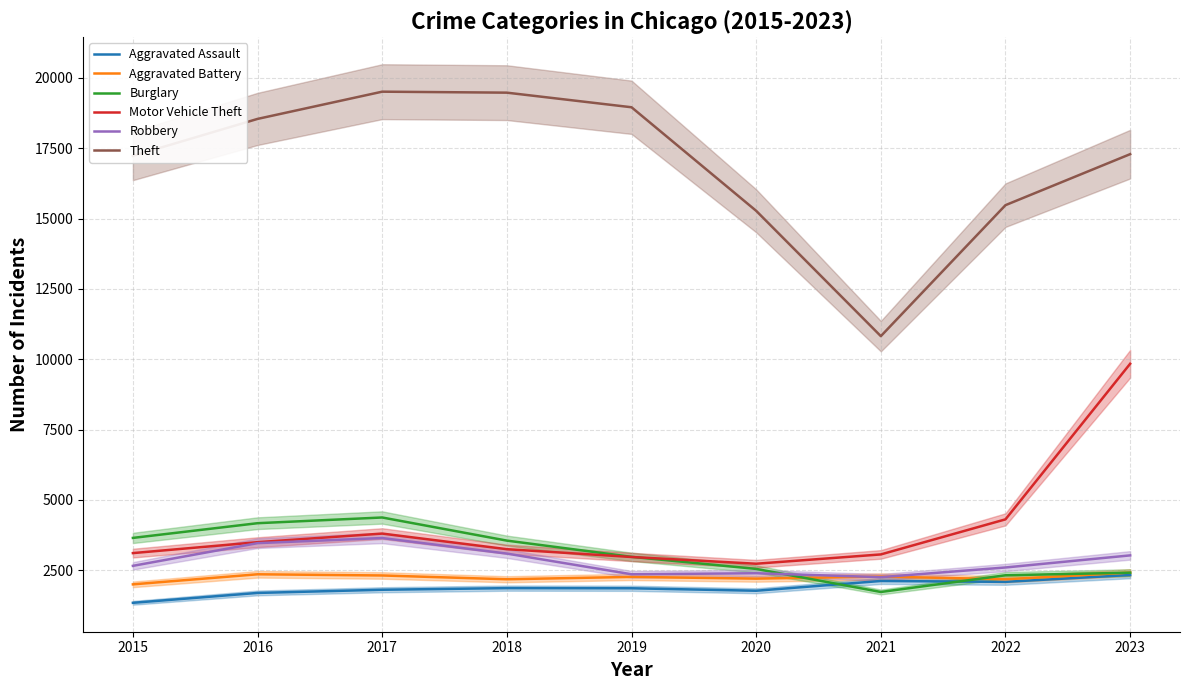

True or false: Motor Vehicle Theft and Aggravated Assault cross at least once.

False